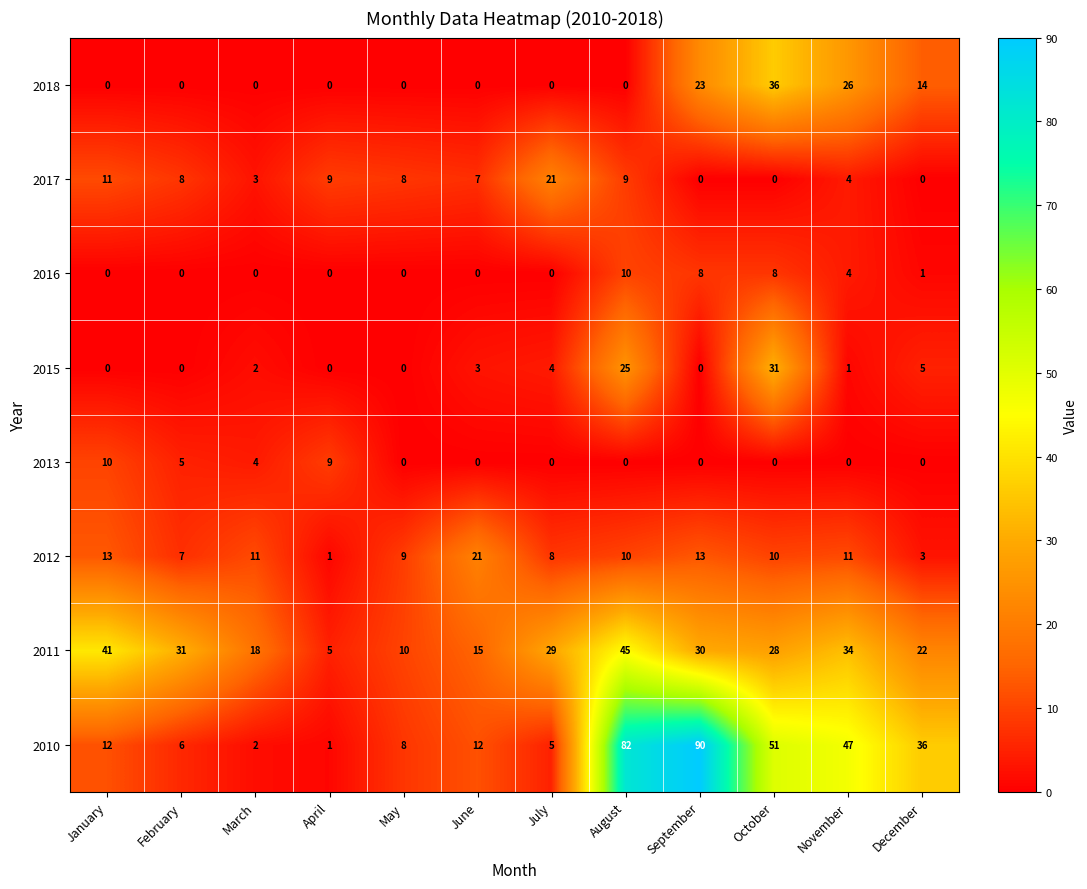

The value of 2015 at July is 5. True or false?

False